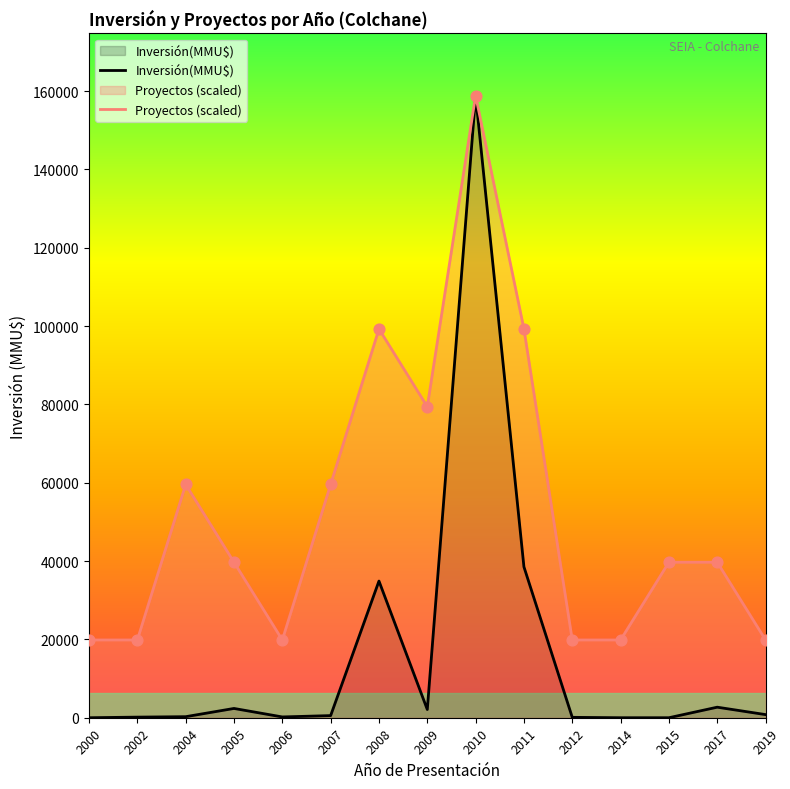

Is the value of Proyectos (scaled) at 2019 greater than the value of Inversión(MMU$) at 2014?

Yes